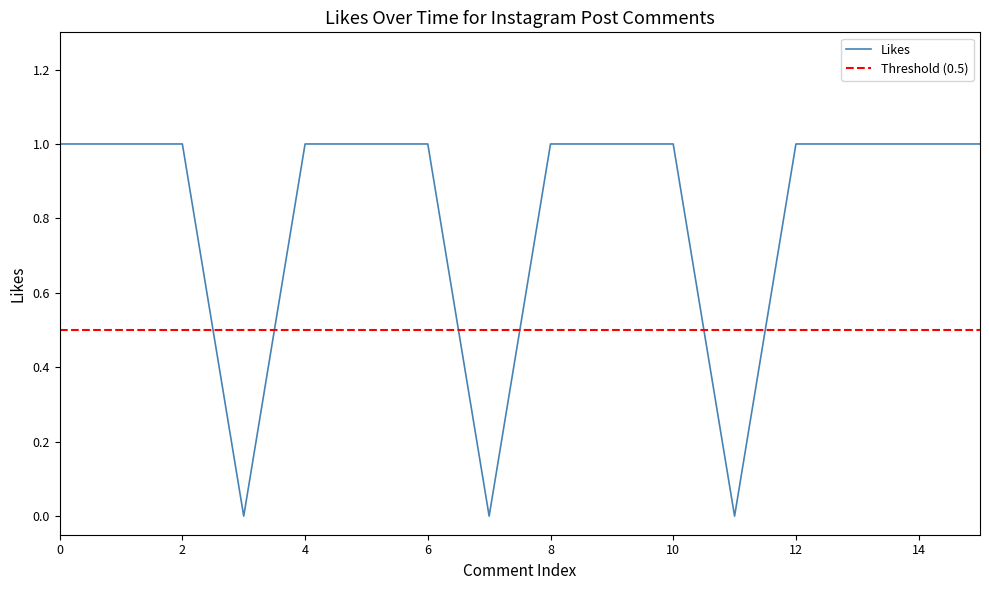

The value of Likes at 4 is 1. True or false?

True